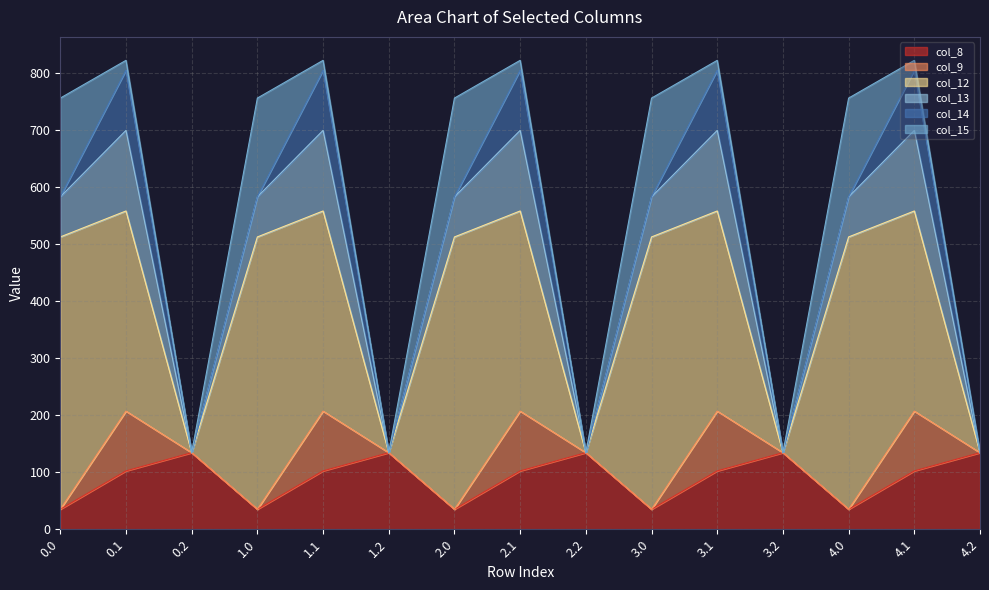

Is the value of col_13 at 1.0 greater than the value of col_15 at 4.2?

Yes